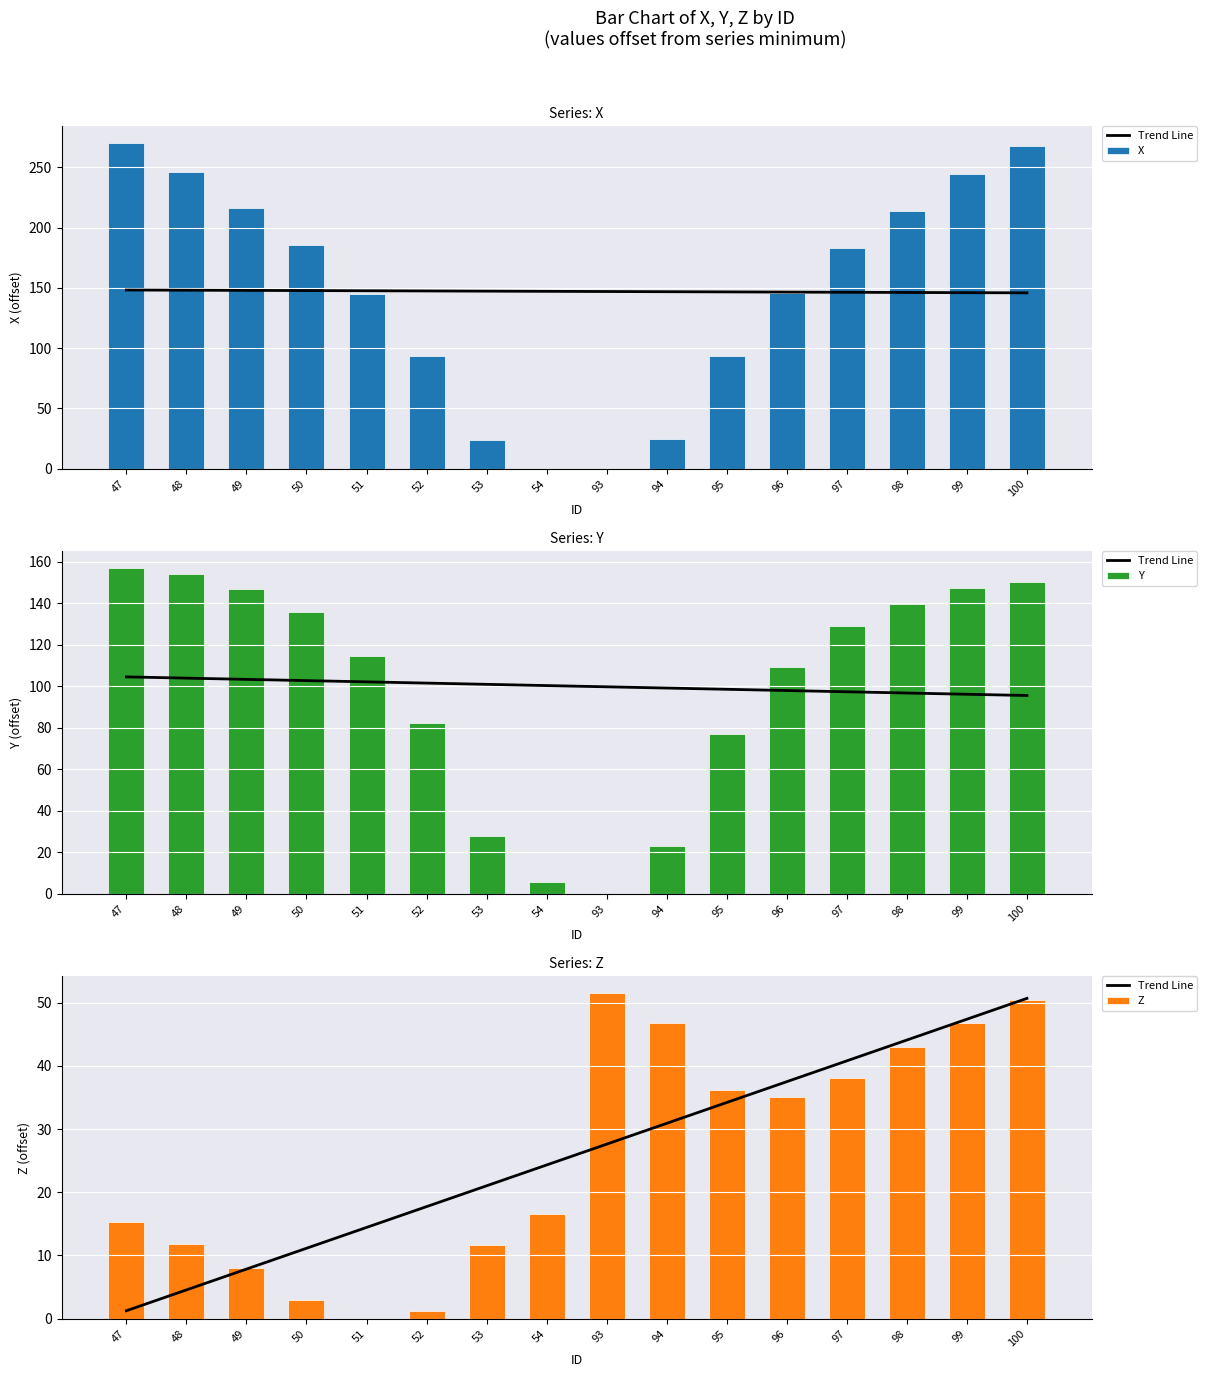

The value of Y at 51 is 114.6. True or false?

True